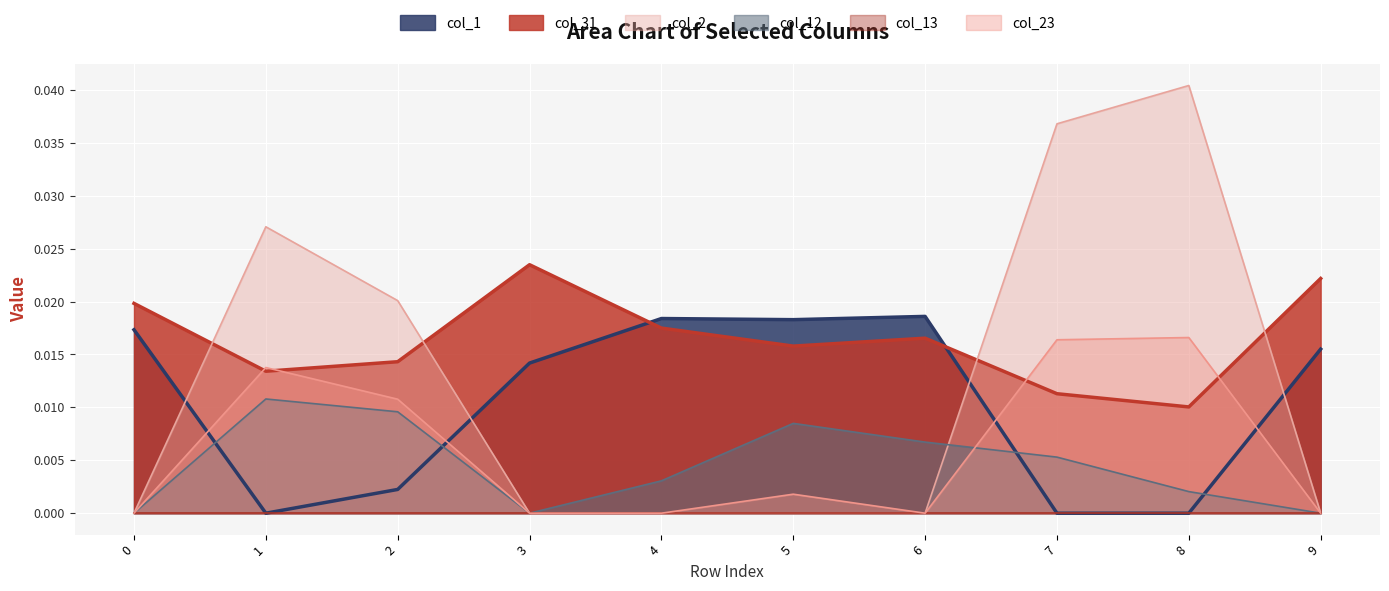

Between 1 and 9, which series saw the biggest shift?

col_2